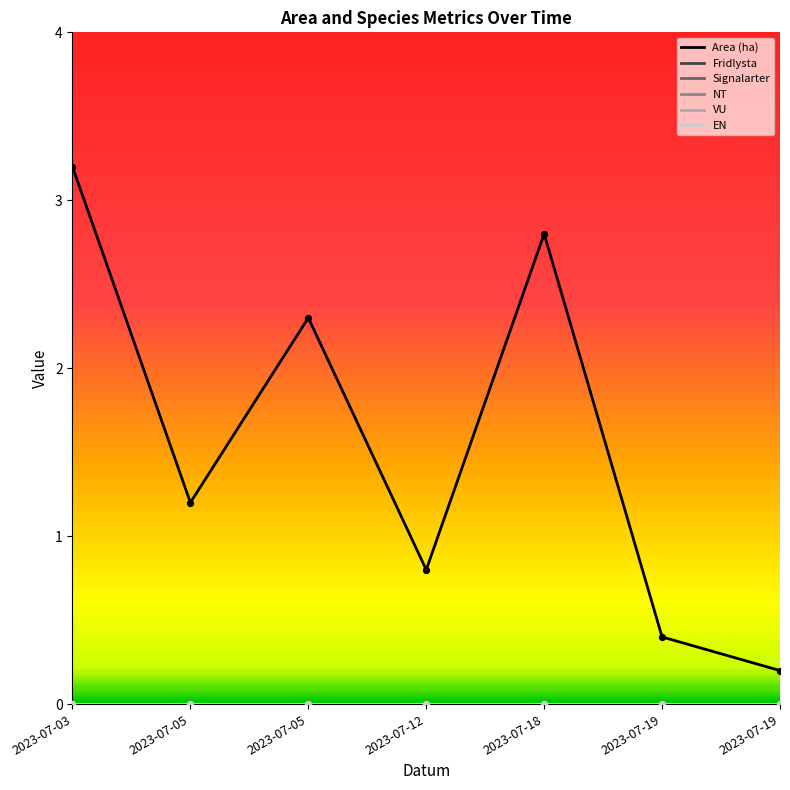

Which series has the largest total across all categories?

Area (ha)